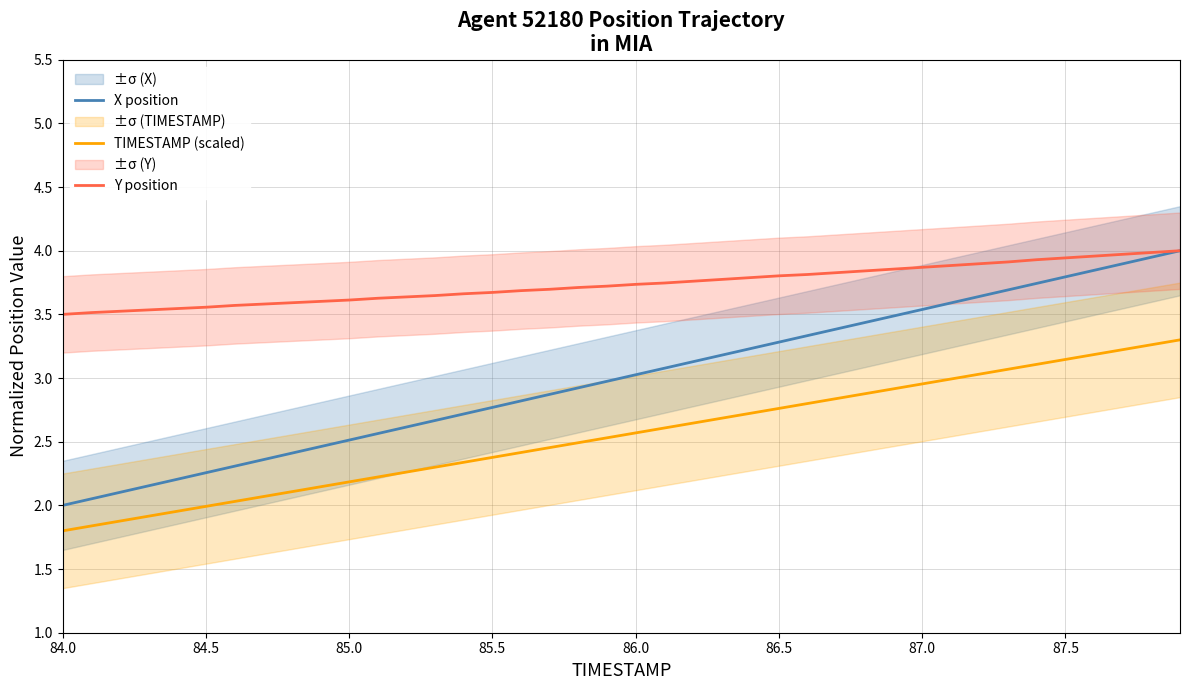

True or false: X position and TIMESTAMP (scaled) intersect in this chart.

False